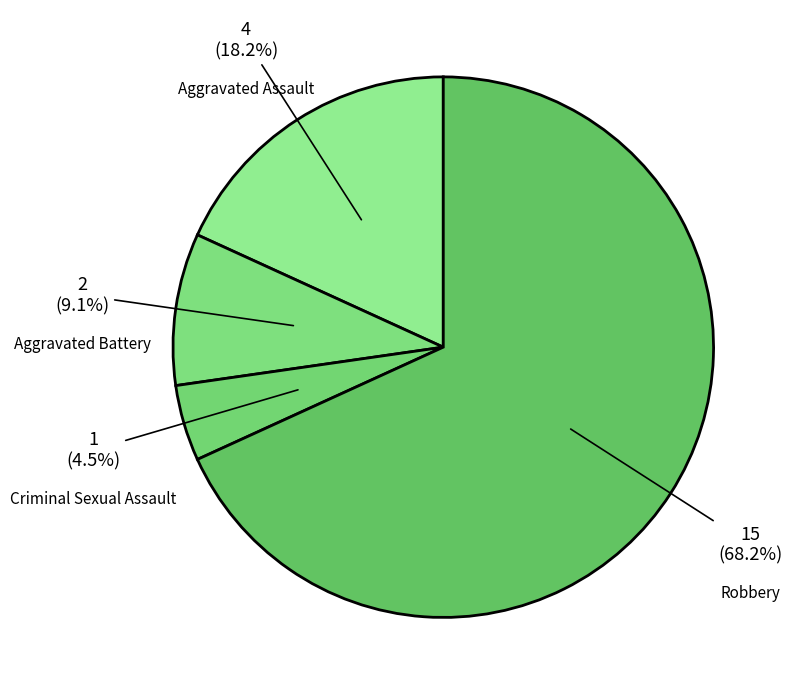

To the nearest percent, what is the difference between the largest and smallest slice percentages?

64%